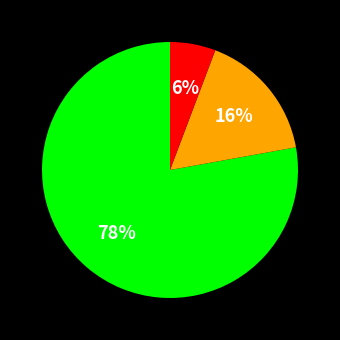

To the nearest percent, what is the average slice percentage?

33%